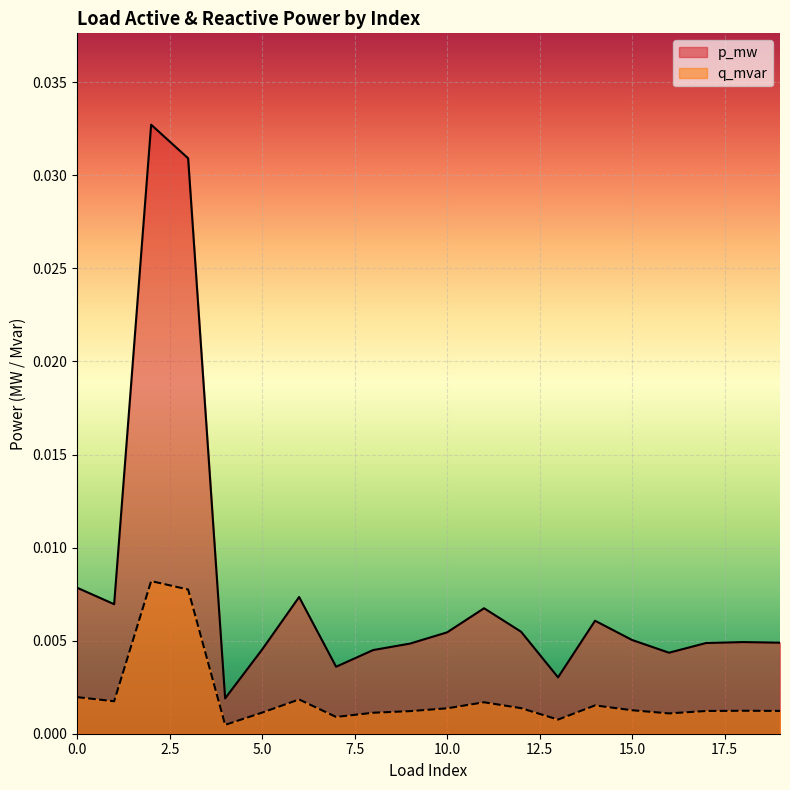

At which category is the sum across all series the highest?

2